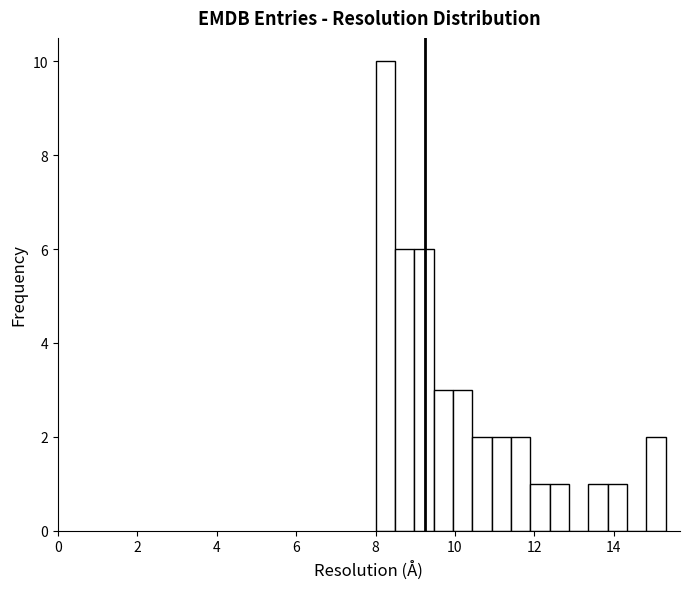

Read against the x-axis, roughly where is the centre of the tallest bar?

8.2